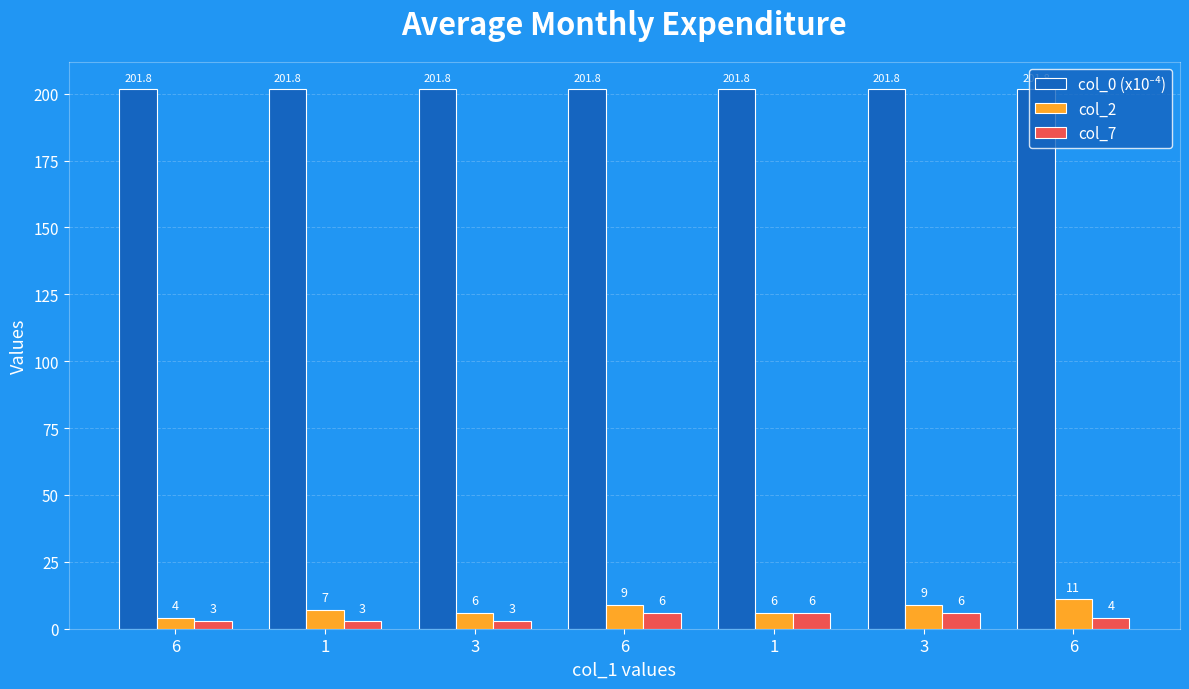

How many values in the col_7 series are below 4?

3